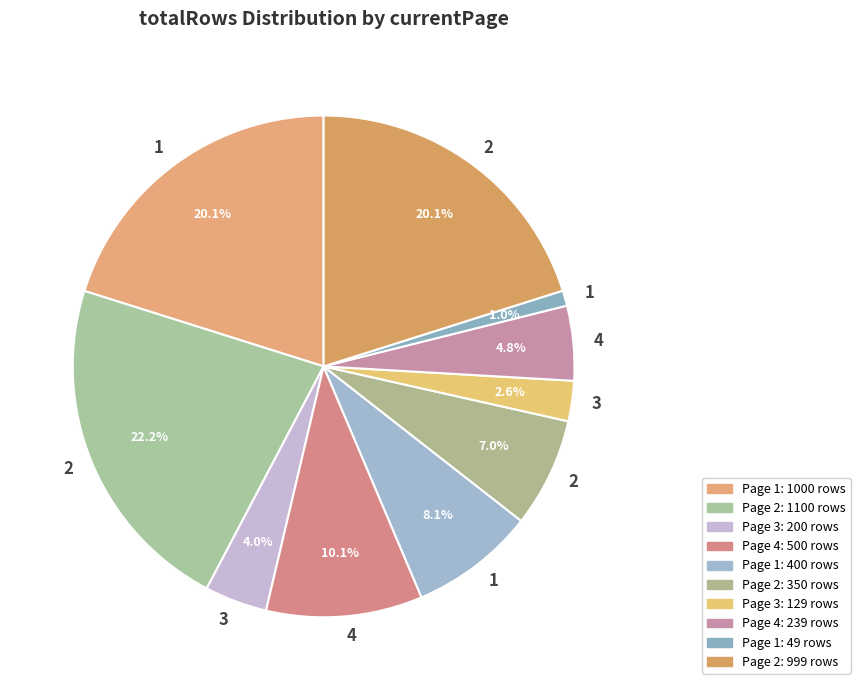

Which slice is the largest?

2